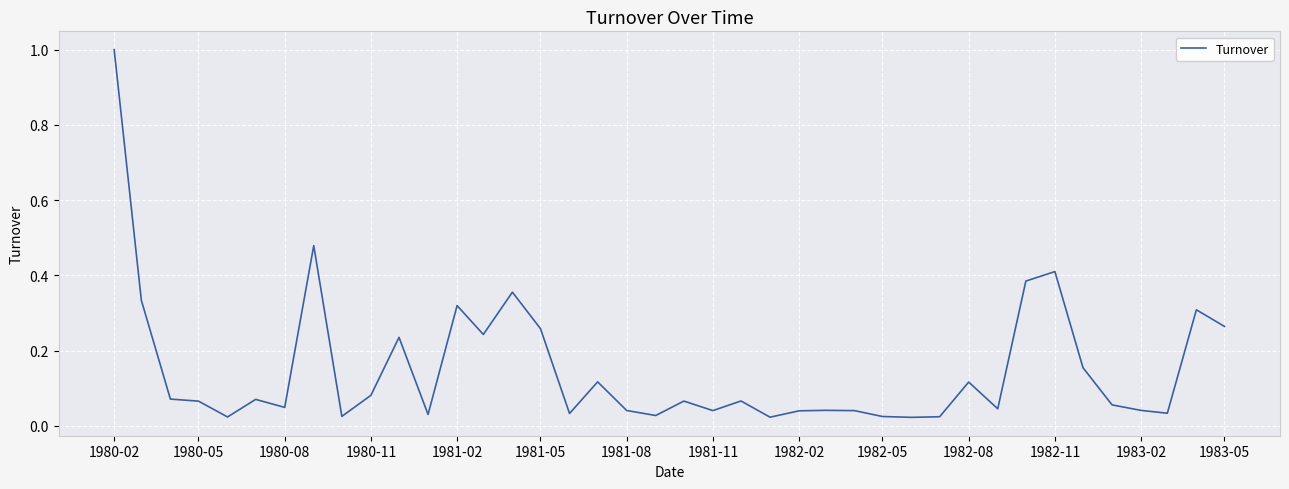

Is this an area chart (filled region under the line)?

No